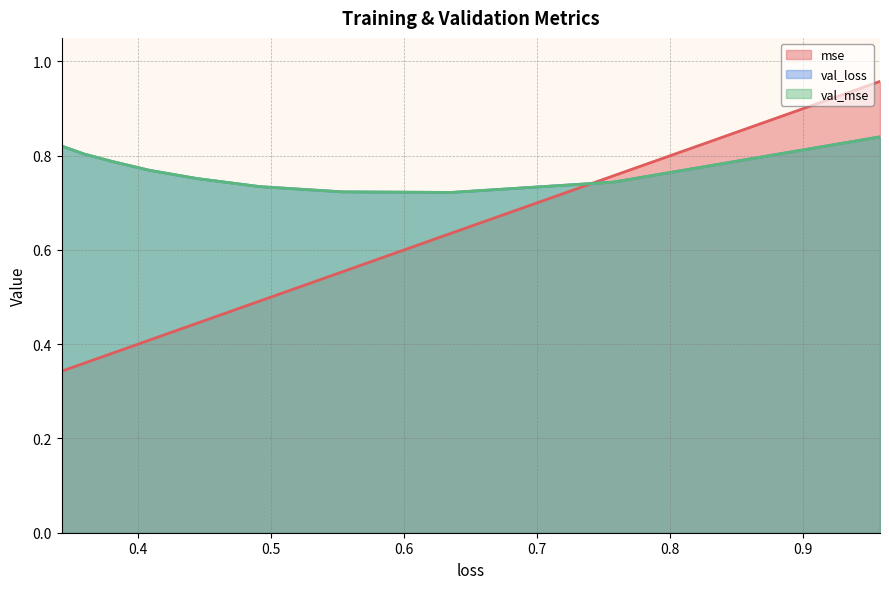

Is it true that val_mse equals 1.3 at 0.34276044368743896?

False